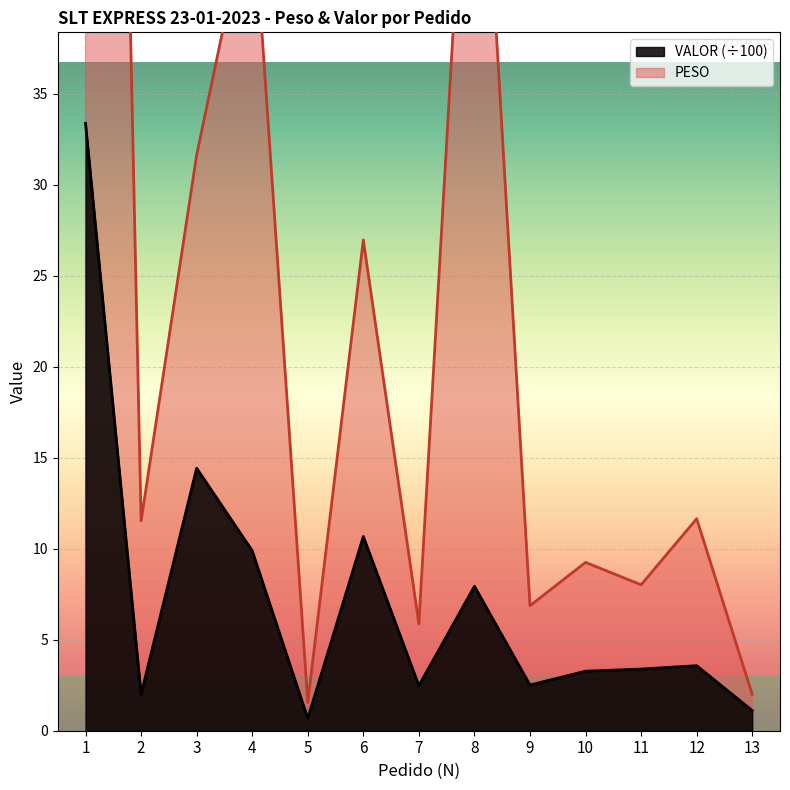

List the series in order of their overall mean, highest first.

PESO, VALOR